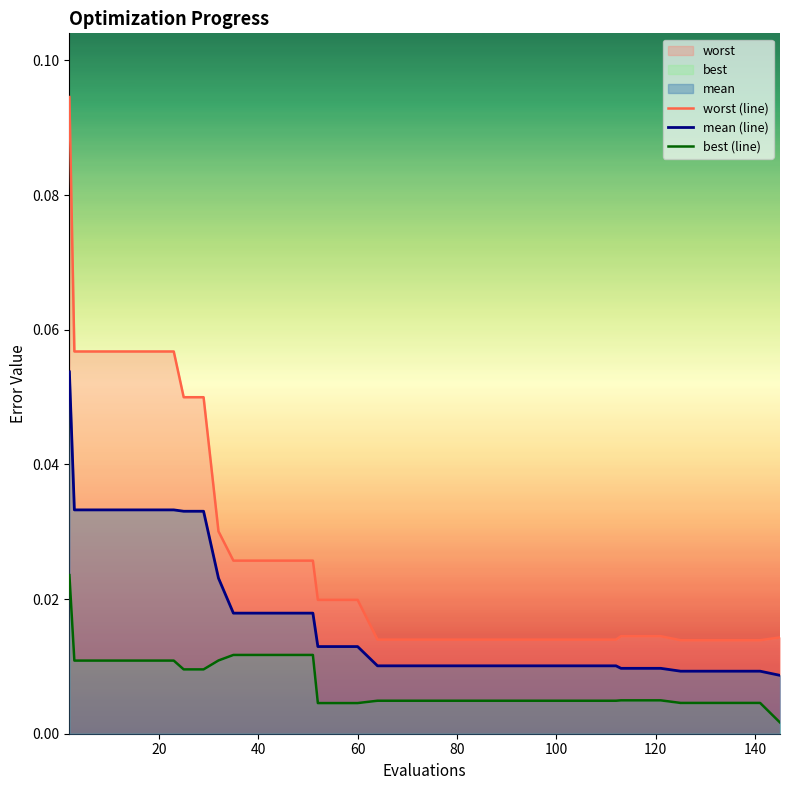

Reading left to right, list all the values displayed in this chart.

worst (line): 0.1	0.1	0.1	0.1	0.1	0.1	0.1	0.0	0.0	0.0	0.0	0.0	0.0	0.0	0.0	0.0	0.0	0.0	0.0	0.0	0.0	0.0	0.0	0.0	0.0	0.0	0.0	0.0	0.0	0.0	0.0	0.0	0.0	0.0	0.0	0.0	0.0	0.0	0.0	0.0
mean (line): 0.1	0.0	0.0	0.0	0.0	0.0	0.0	0.0	0.0	0.0	0.0	0.0	0.0	0.0	0.0	0.0	0.0	0.0	0.0	0.0	0.0	0.0	0.0	0.0	0.0	0.0	0.0	0.0	0.0	0.0	0.0	0.0	0.0	0.0	0.0	0.0	0.0	0.0	0.0	0.0
best (line): 0.0	0.0	0.0	0.0	0.0	0.0	0.0	0.0	0.0	0.0	0.0	0.0	0.0	0.0	0.0	0.0	0.0	0.0	0.0	0.0	0.0	0.0	0.0	0.0	0.0	0.0	0.0	0.0	0.0	0.0	0.0	0.0	0.0	0.0	0.0	0.0	0.0	0.0	0.0	0.0